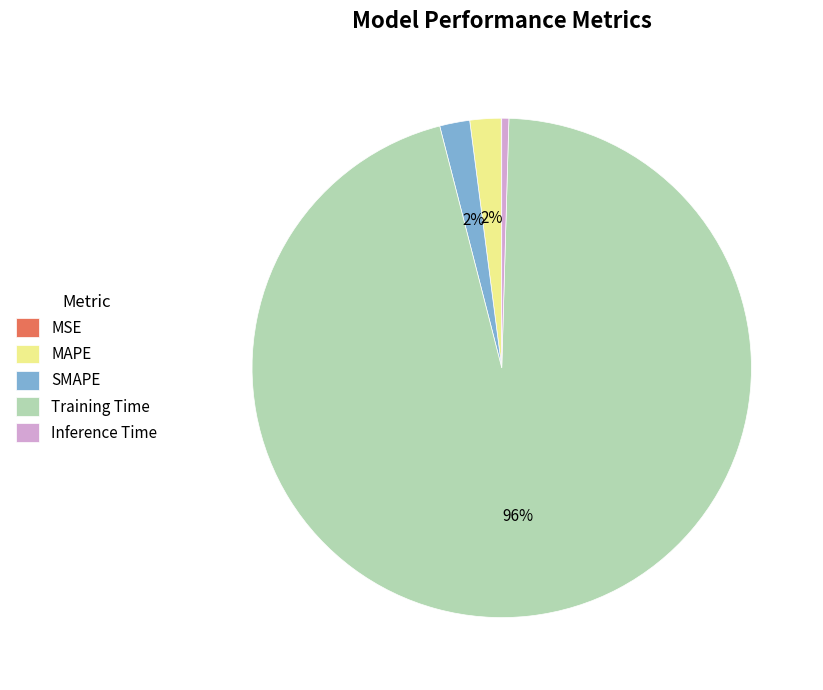

The Inference Time slice represents 13% of the pie. True or false?

False